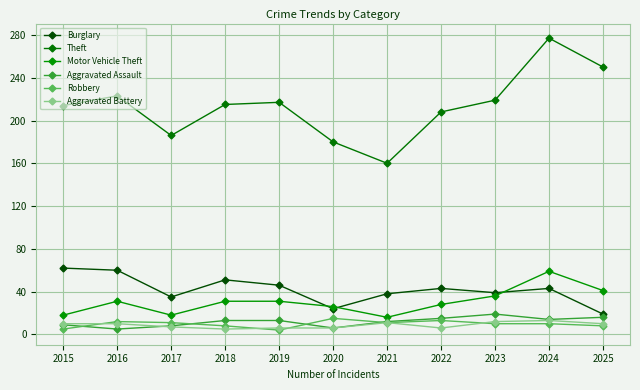

Count the number of data series in this chart.

6